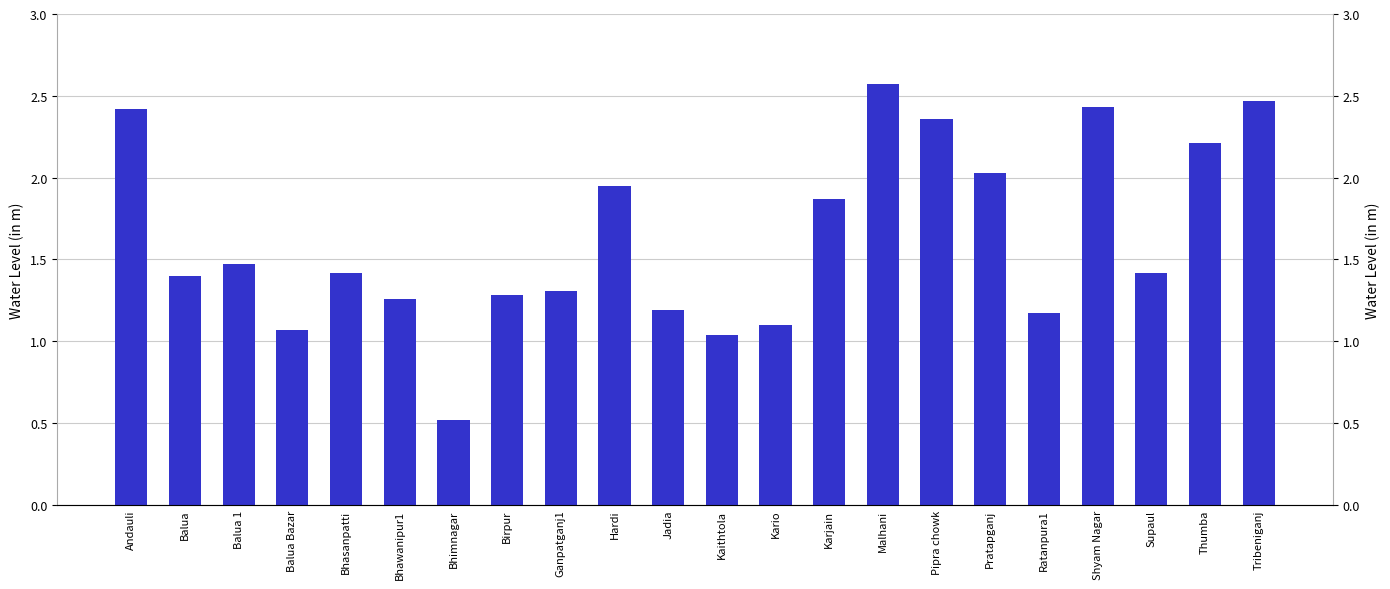

Which label corresponds to the largest value in the chart?

Malhani